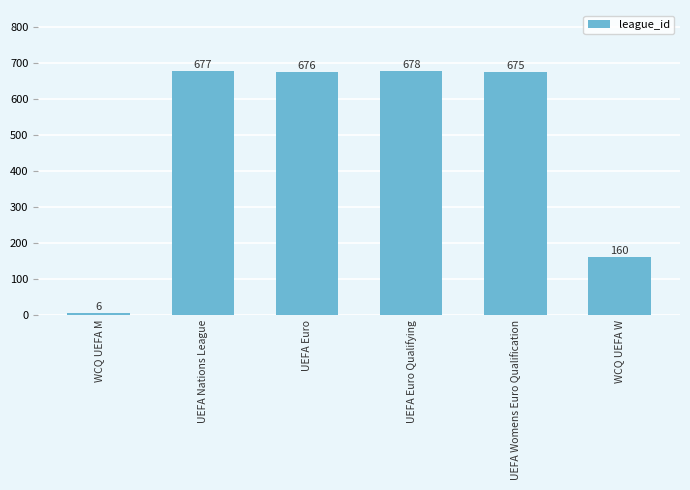

Reading left to right, transcribe all the data shown in this chart.

WCQ UEFA M=6	UEFA Nations League=677	UEFA Euro=676	UEFA Euro Qualifying=678	UEFA Womens Euro Qualification=675	WCQ UEFA W=160